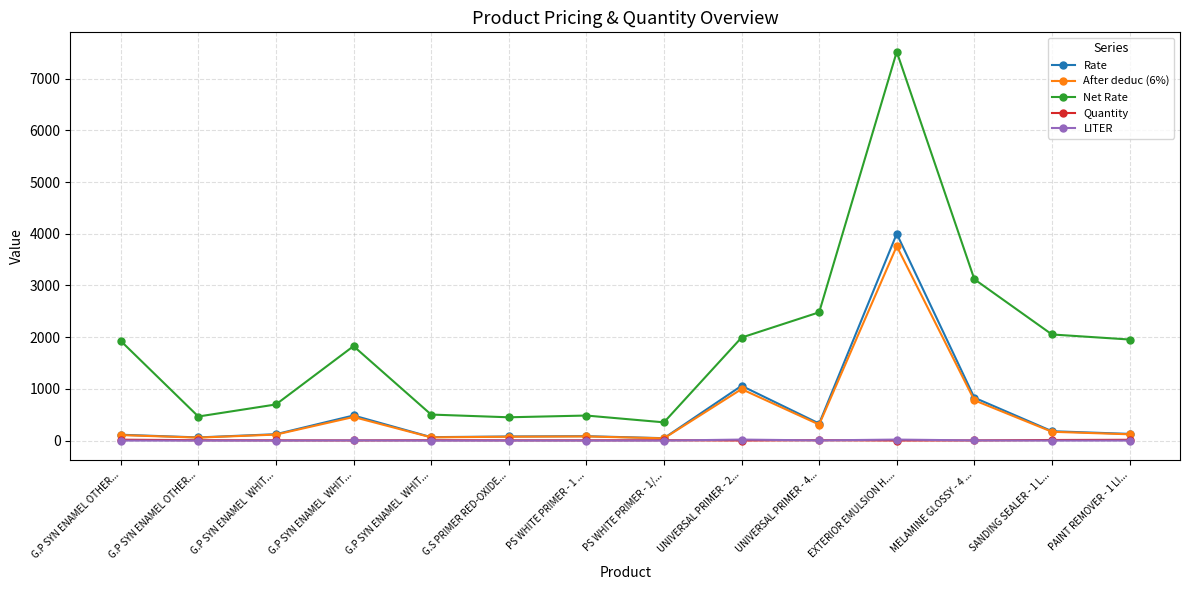

At which category does Net Rate reach its first local valley?

G.P SYN ENAMEL OTHER...